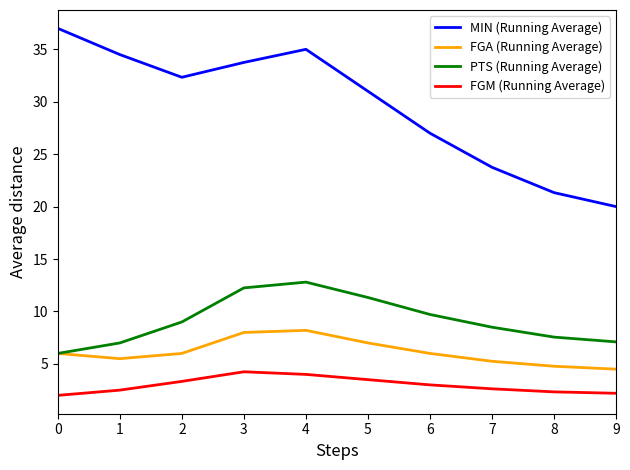

What is the difference between the highest and lowest values at 0?

35.0